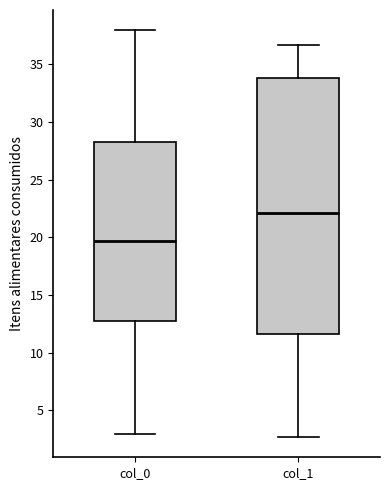

Which box has the lowest median line?

col_0